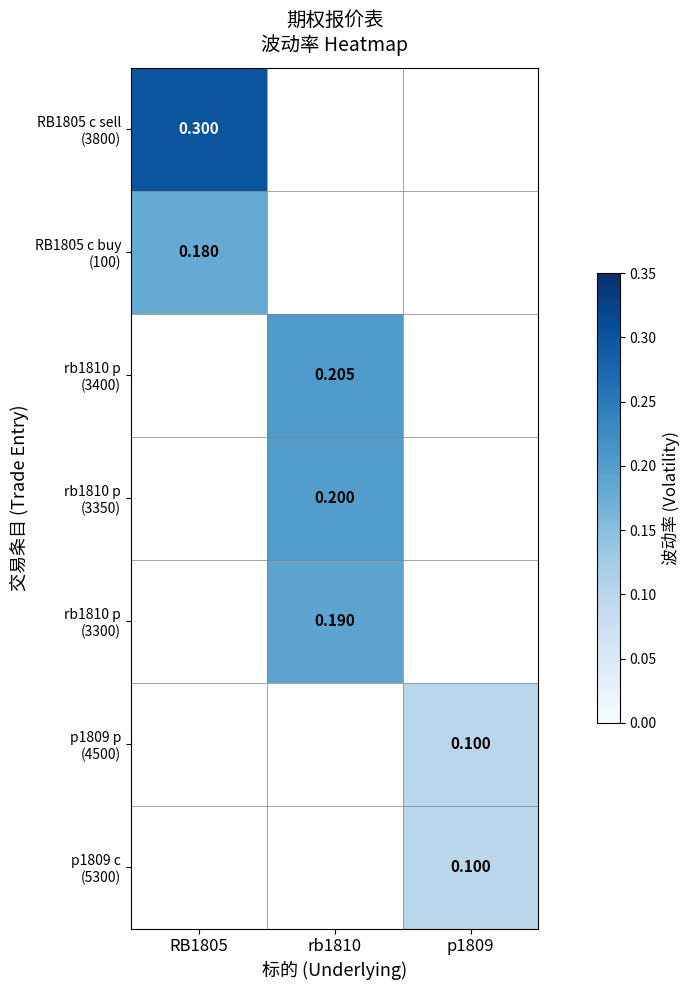

What is the total value across all series at RB1805?

0.5